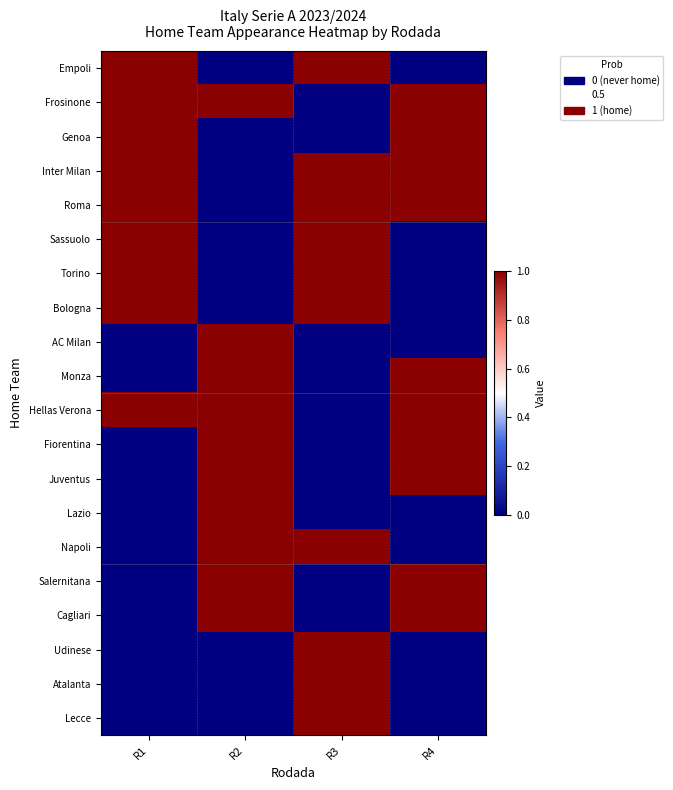

Which series has the largest range (max minus min)?

Empoli